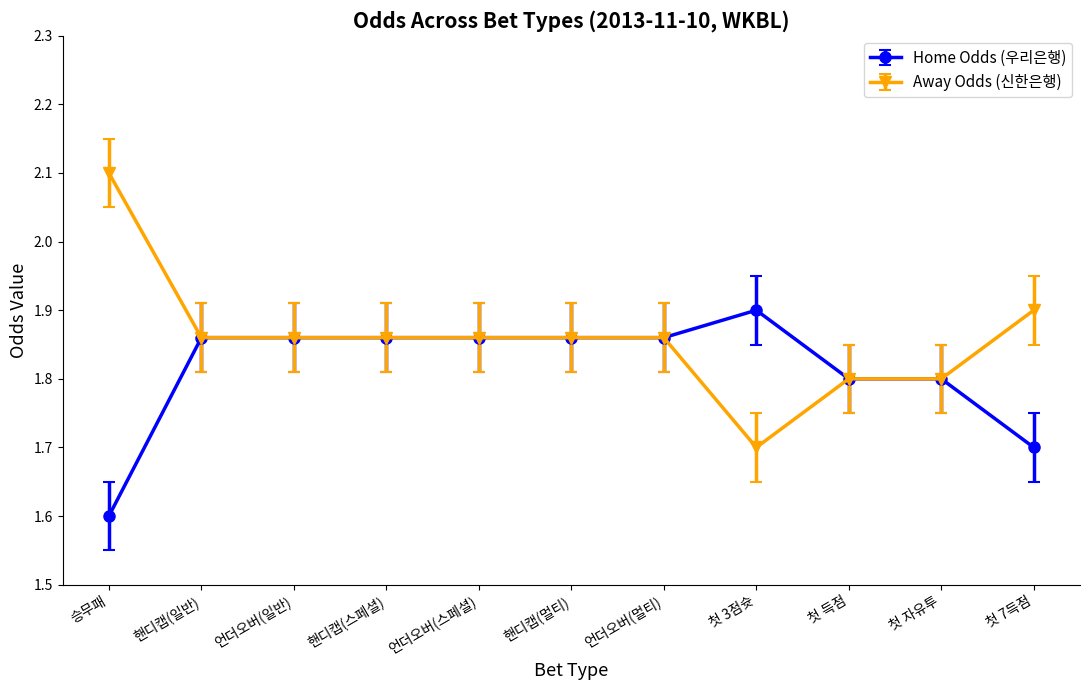

What is the label of the 6th point from the left?

핸디캡(멀티)